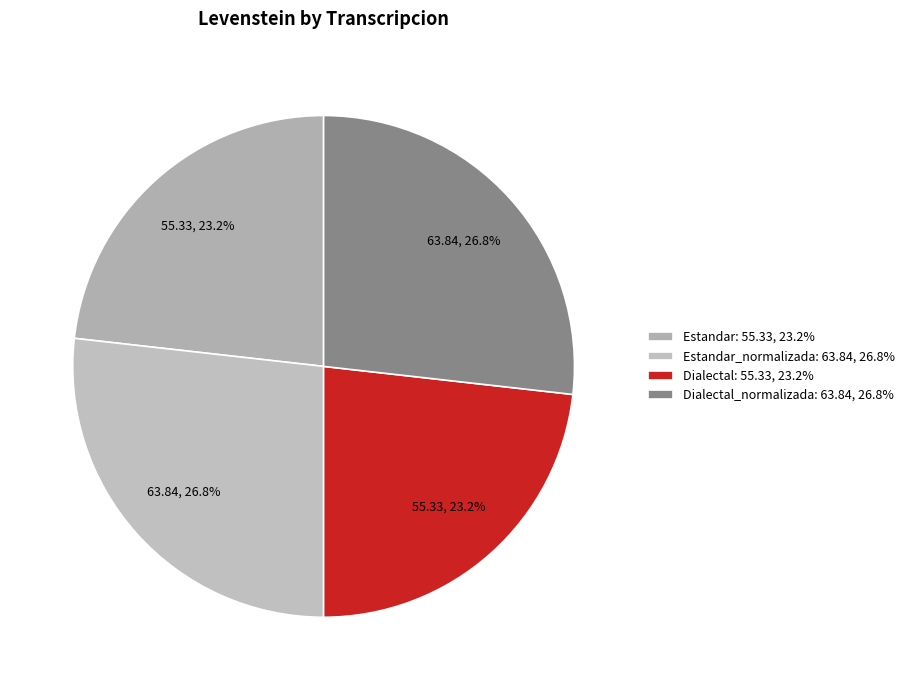

How many slices are in this pie chart?

4